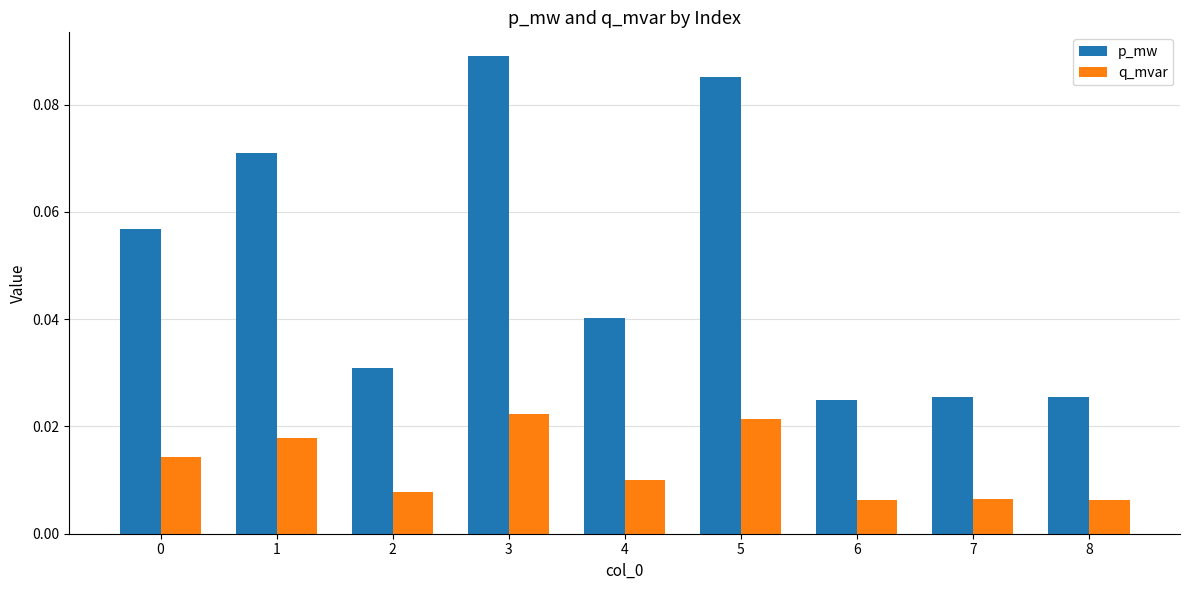

At how many categories does at least one series exceed 0?

9